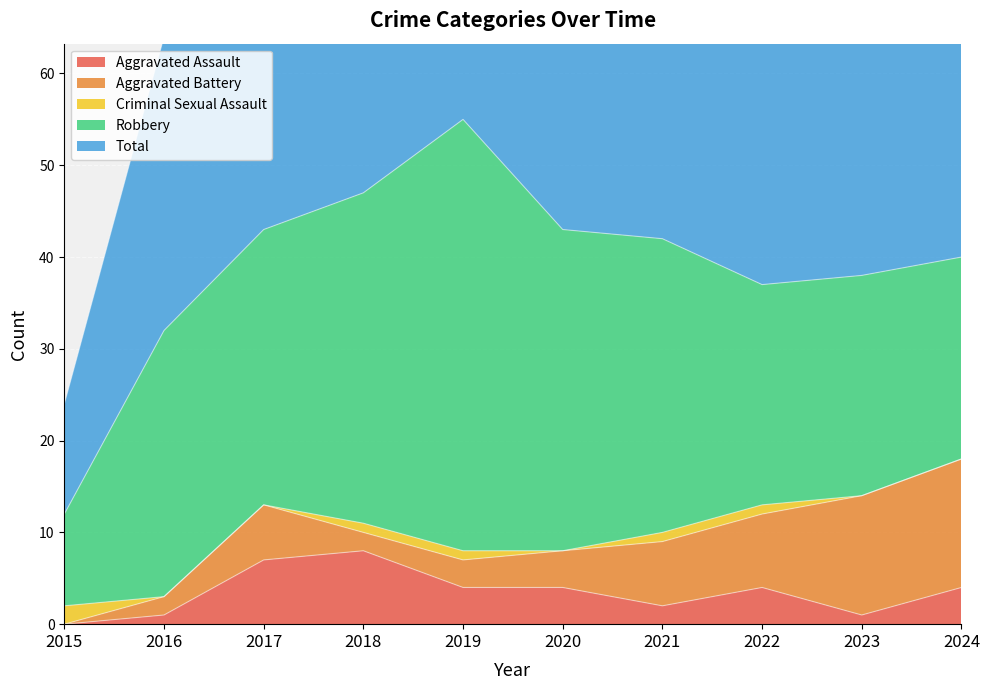

What value does the Total series have at 2017, to the nearest 10?

40